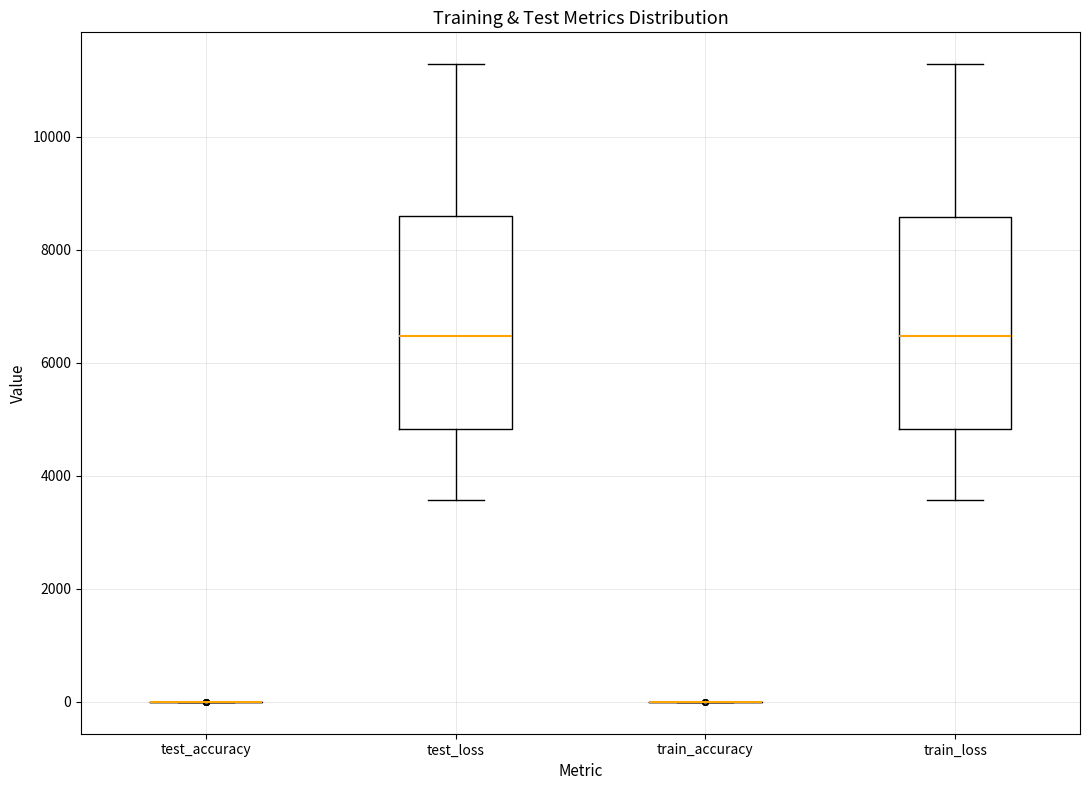

Reading left to right, read every box against the y-axis: the position of its median line, the range the box covers, and the ends of its whiskers. The values are not printed on the chart, so give them approximately, as read against the axis.

test_accuracy: box collapsed to a line at 0, whiskers 0 to 0
test_loss: median 6400, box 4800 to 8600, whiskers 3600 to 11200
train_accuracy: box collapsed to a line at 0, whiskers 0 to 0
train_loss: median 6400, box 4800 to 8600, whiskers 3600 to 11200